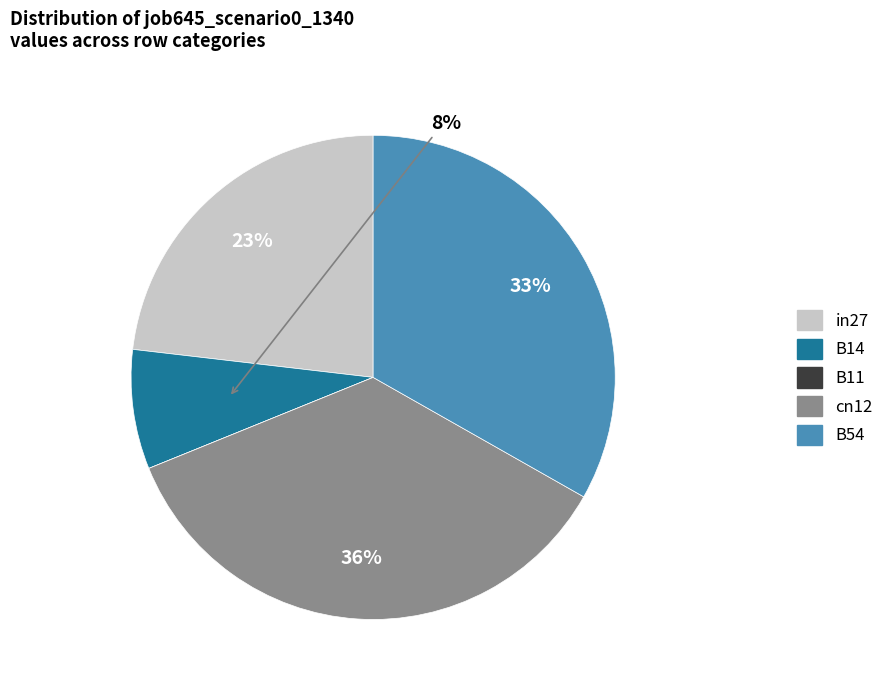

How many segments does this pie chart have?

5